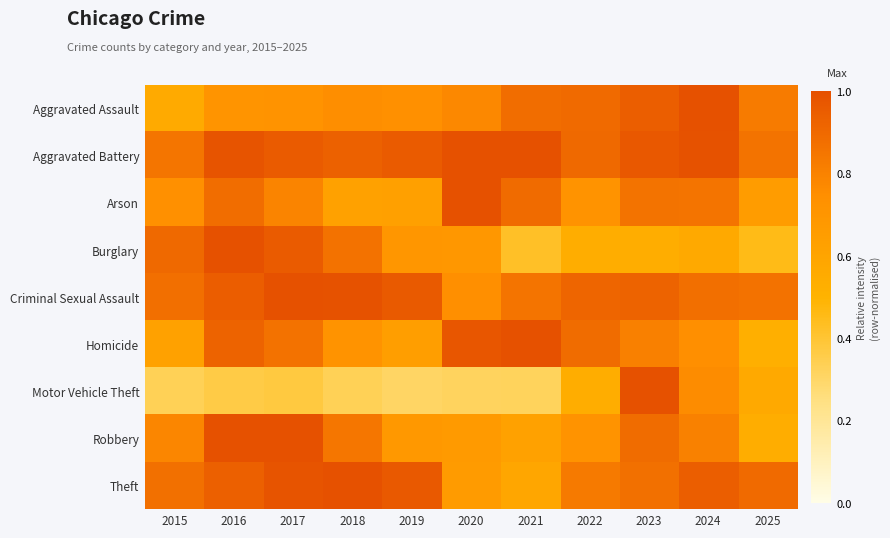

What is the spread (max minus min) of values at 2024?

0.4